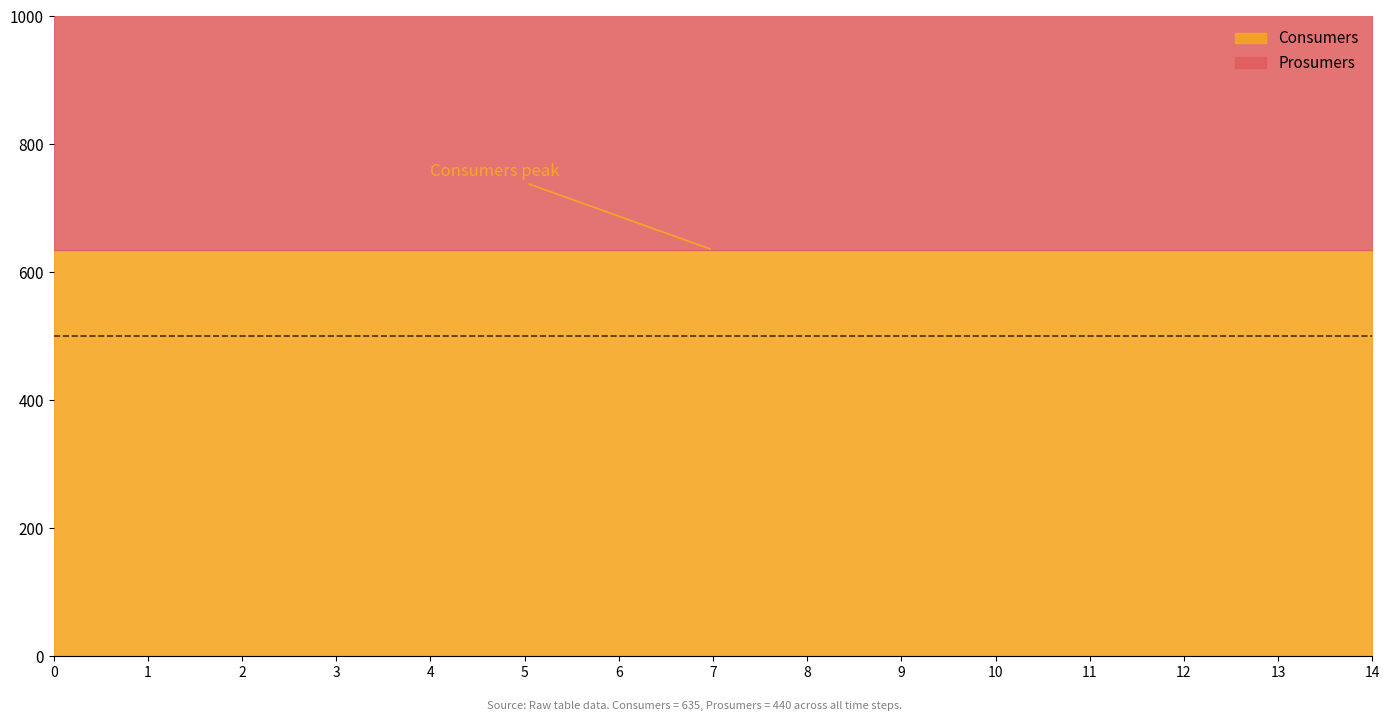

Does the chart have visible grid lines?

No